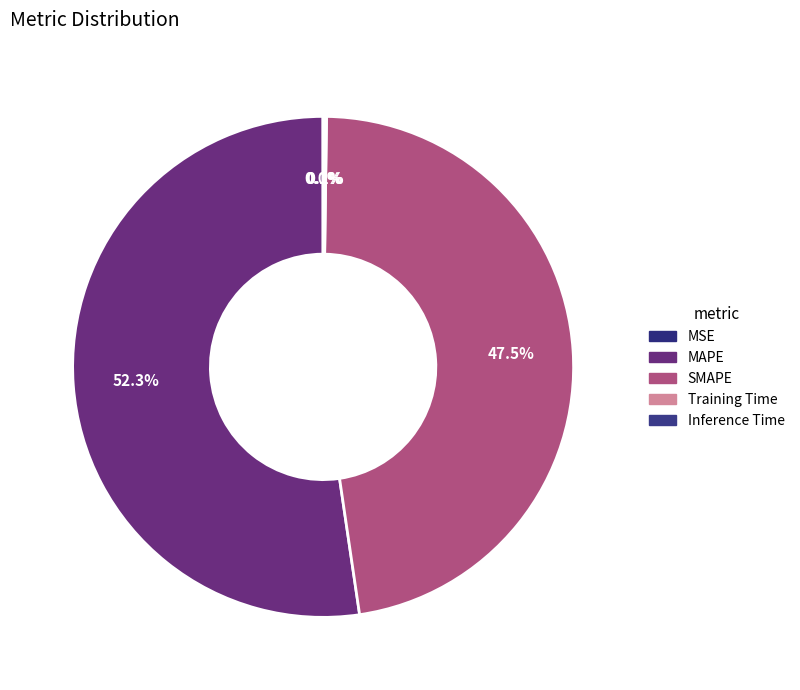

Between MSE and SMAPE, which is larger?

SMAPE